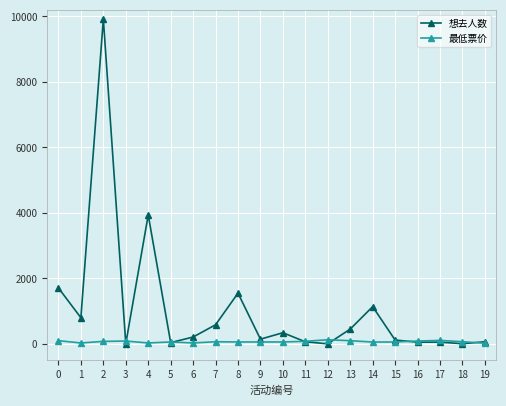

At 6, list the series in order from largest to smallest.

想去人数, 最低票价